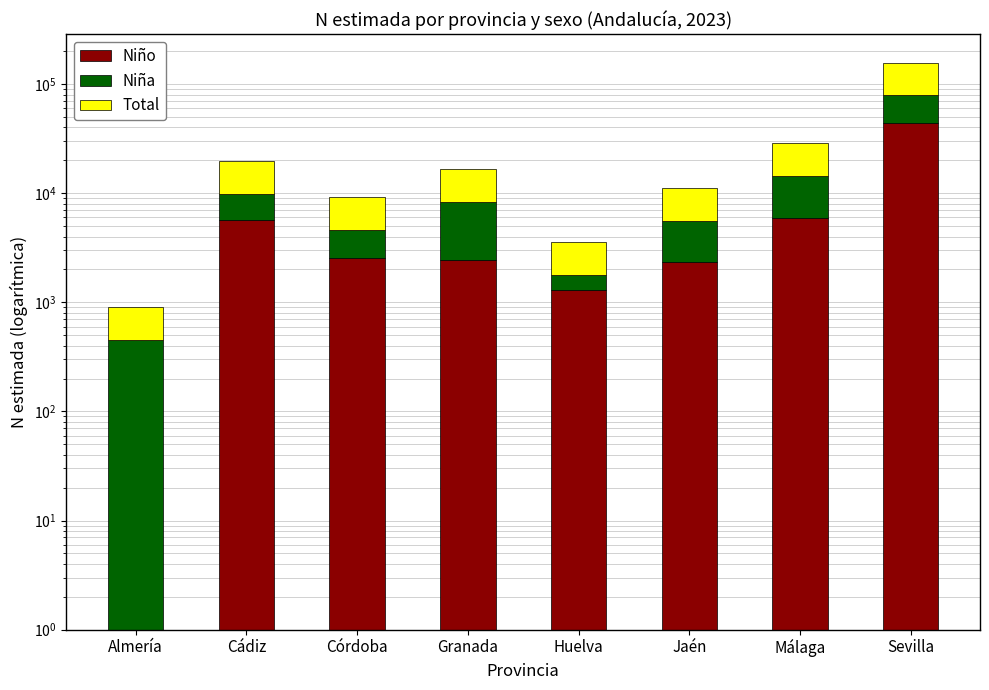

The value of Niño at Granada is 1570. True or false?

False